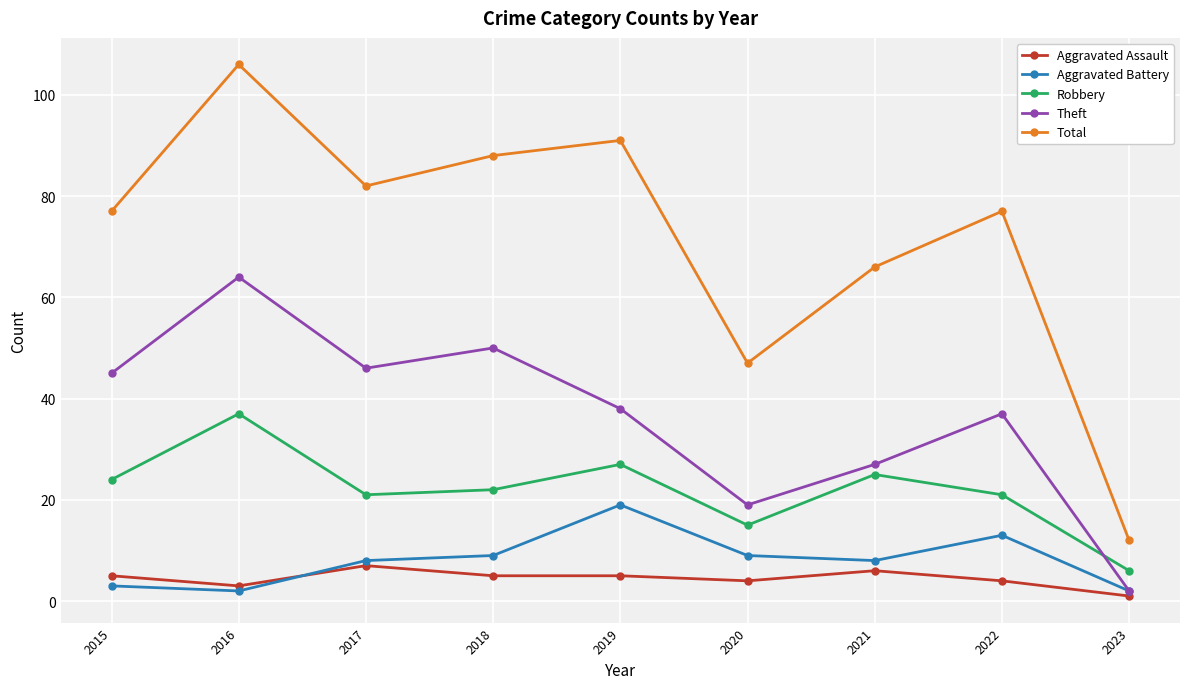

Is the value of Theft at 2023 greater than the value of Total at 2015?

No